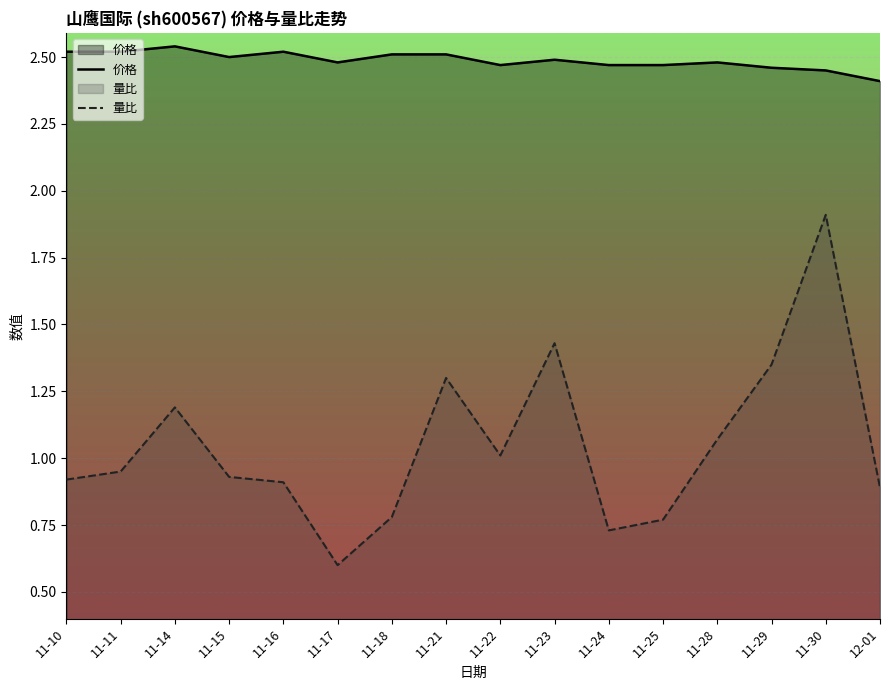

True or false: 量比 has more than 1 points higher than both neighbors.

True